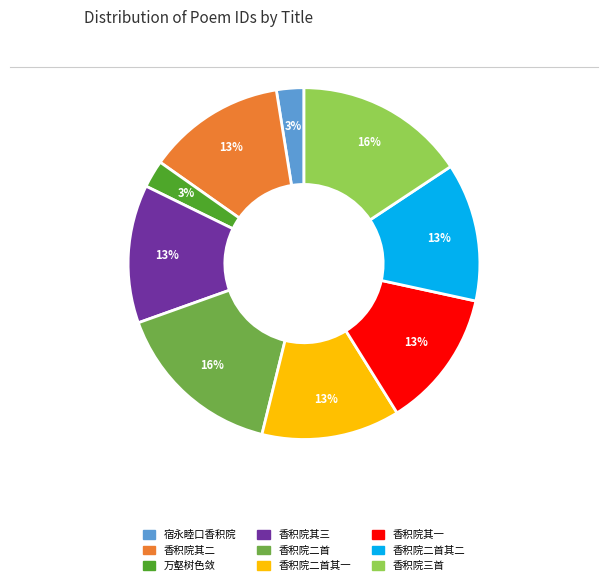

Is there a majority slice in this chart?

No